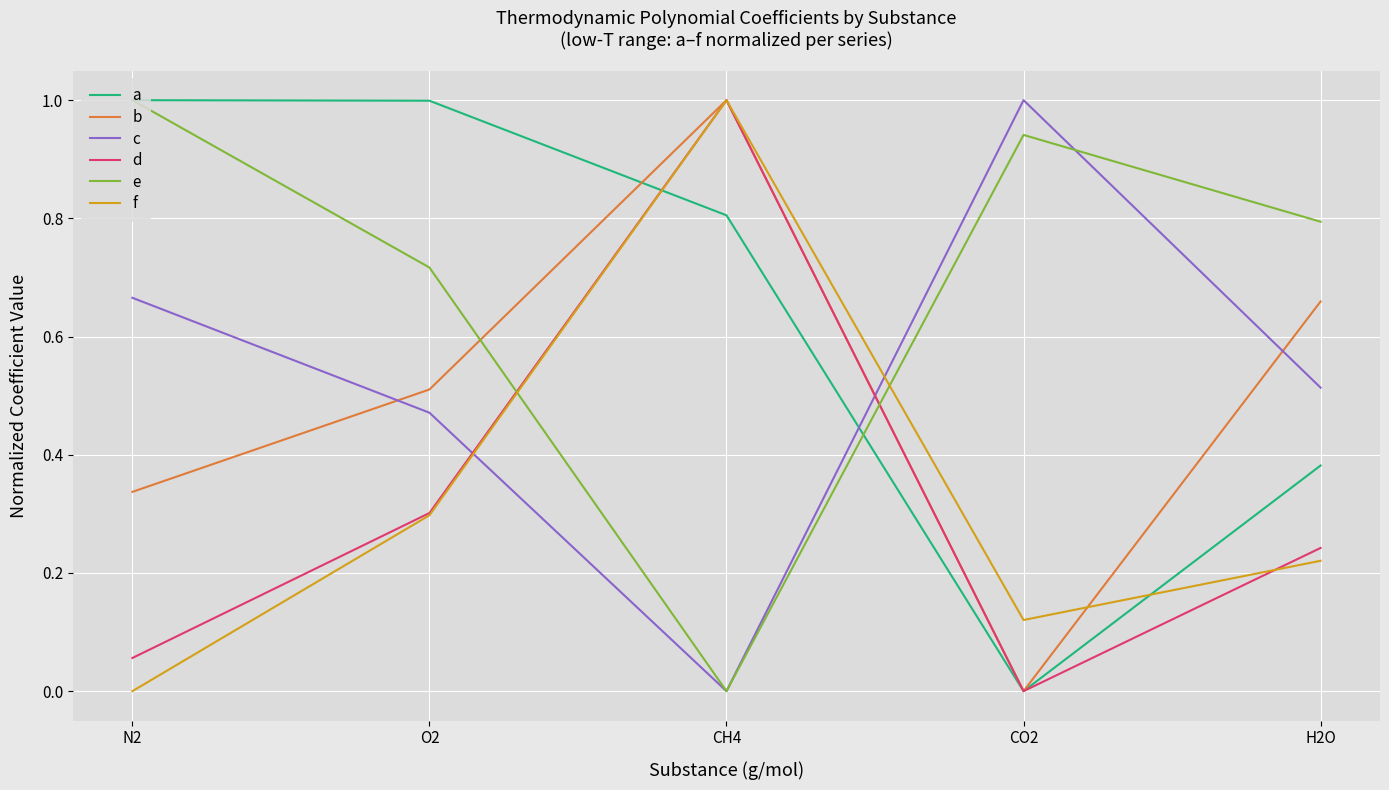

At which category is the sum across all series the highest?

CH4